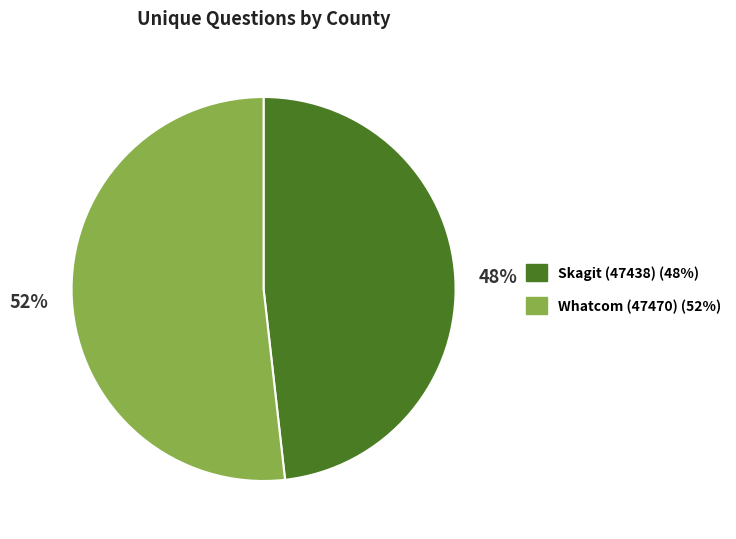

What is the largest slice in the pie chart?

52%